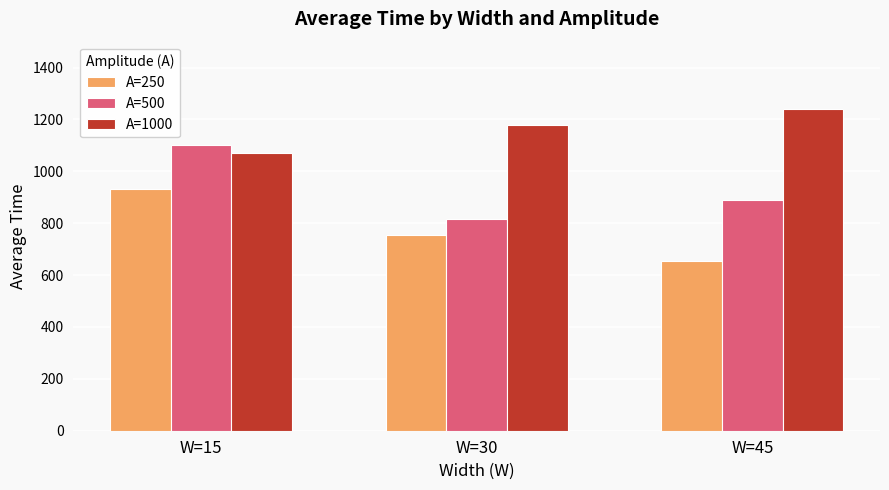

Reading right to left, what are all the values shown in this chart?

A=250: 652.8	755.3	933.3
A=500: 888.8	816.7	1100.2
A=1000: 1241.8	1180.5	1069.8